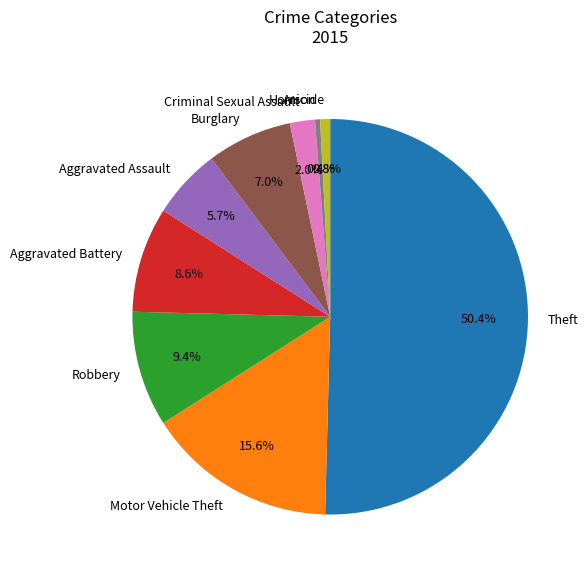

Which category accounts for the majority?

Theft